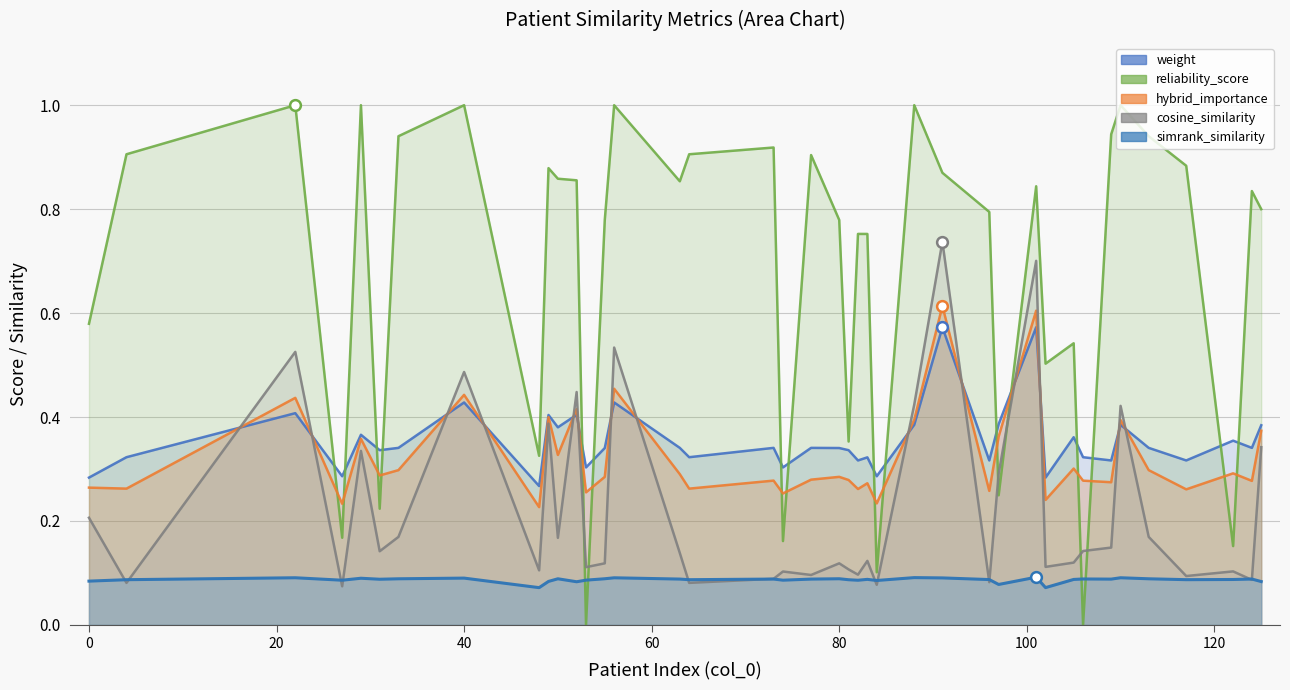

At how many categories does at least one series exceed 0?

40